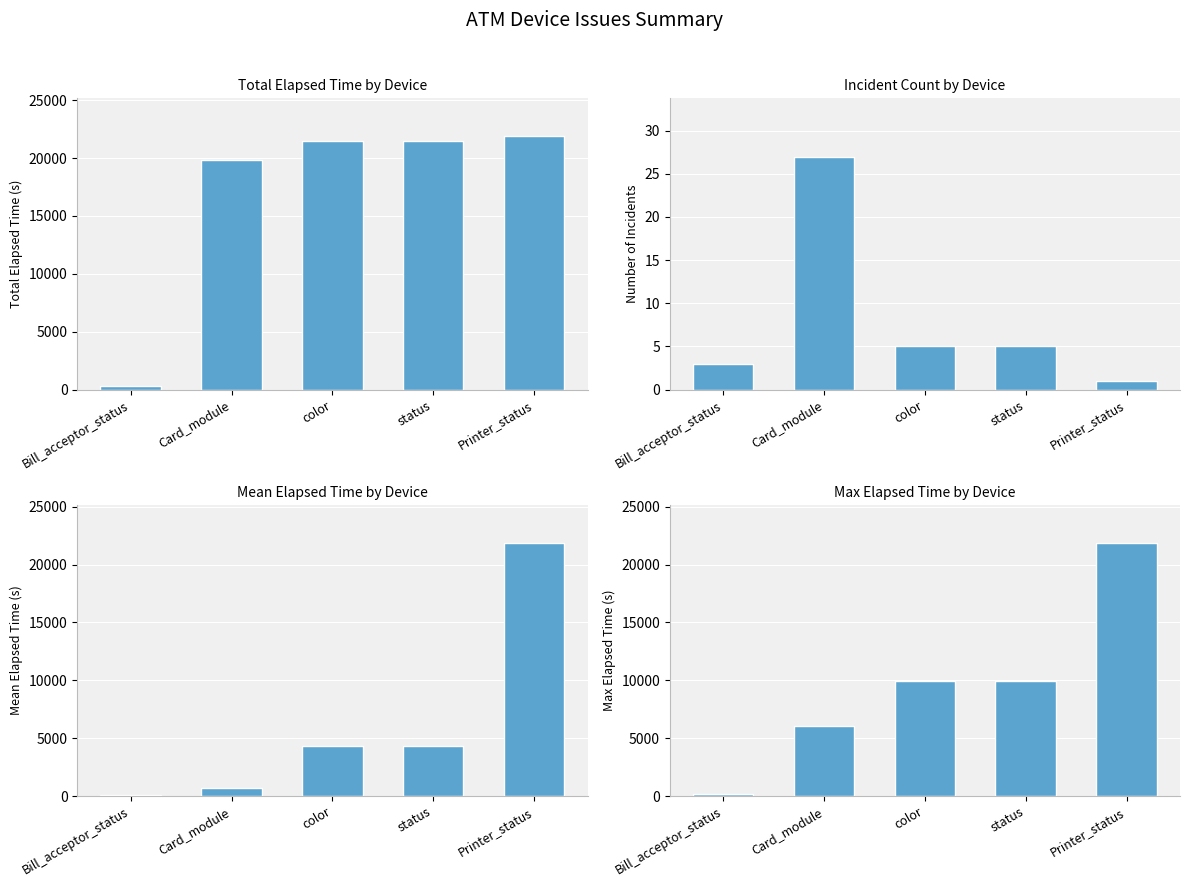

How many values in the Total Elapsed Time series exceed 21483?

1